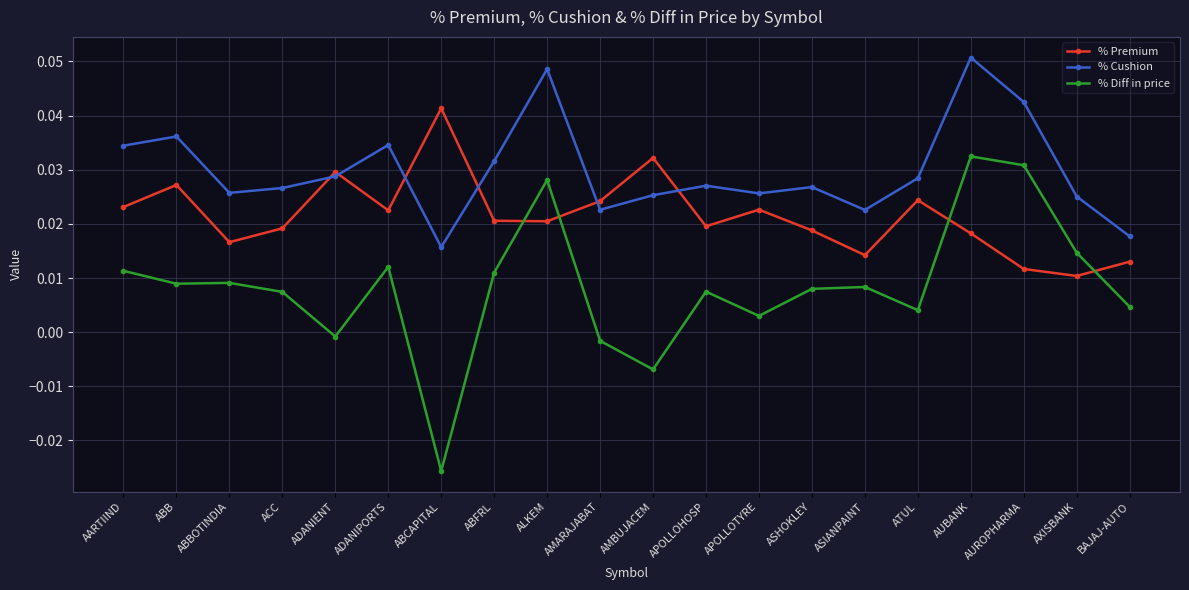

How many distinct data groups are displayed?

3